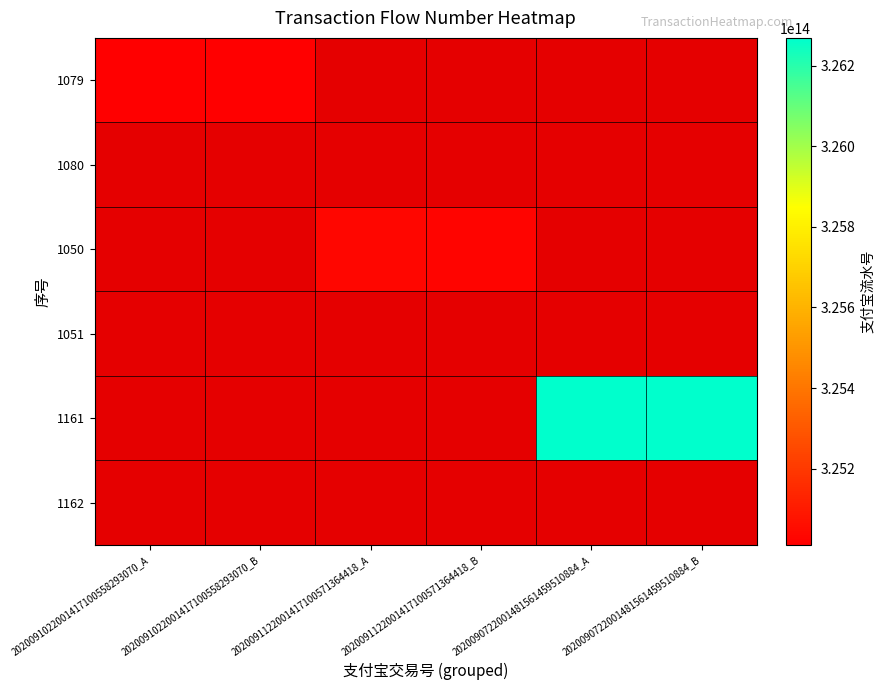

What is the total value across all series at 2020090722001481561459510884_B?

326266444312561